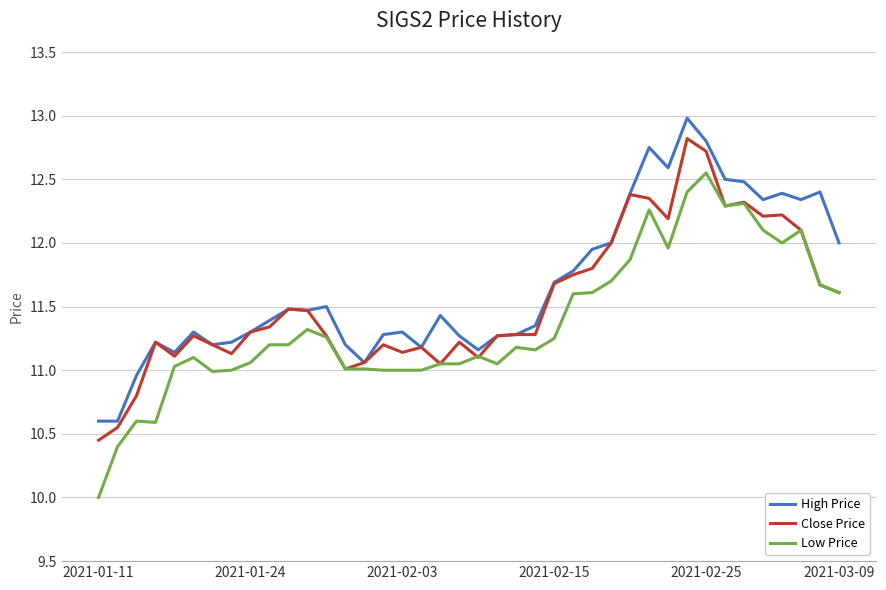

True or false: Low Price has more than 0 points higher than both neighbors.

True